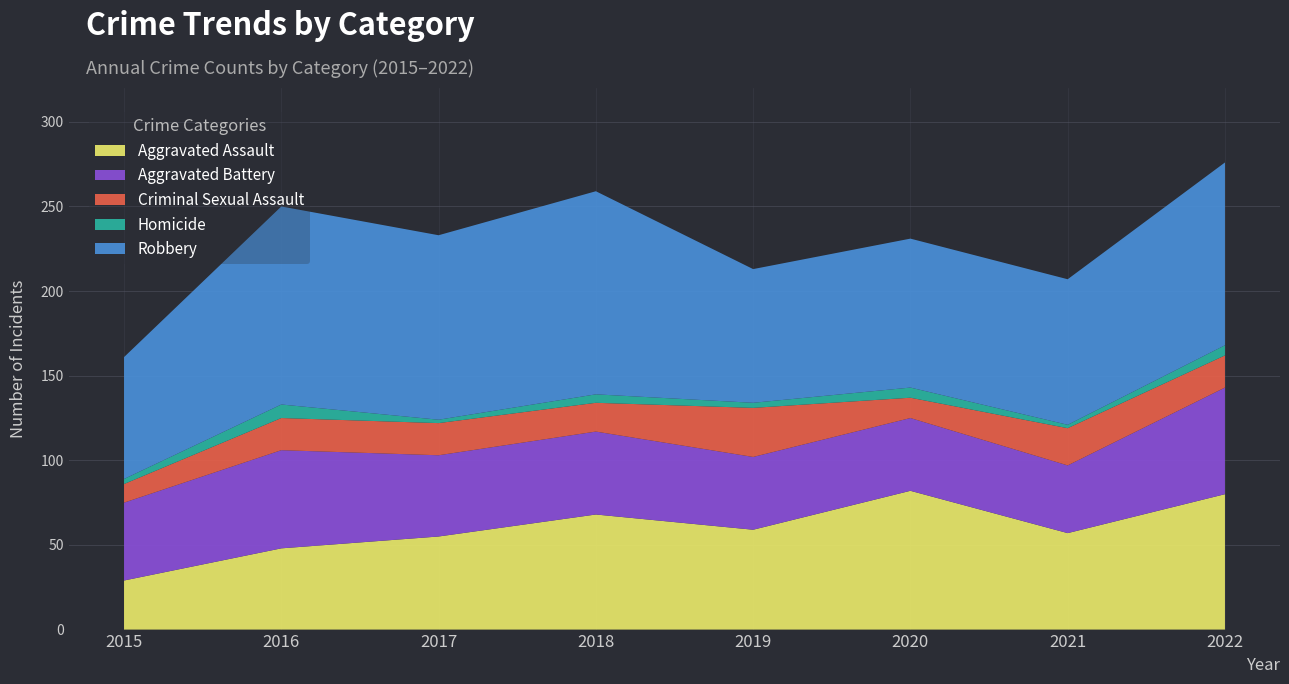

Reading left to right, what are all the values shown in this chart?

Aggravated Assault: 2015=29	2016=48	2017=55	2018=68	2019=59	2020=82	2021=57	2022=80
Aggravated Battery: 2015=46	2016=58	2017=48	2018=49	2019=43	2020=43	2021=40	2022=63
Criminal Sexual Assault: 2015=11	2016=19	2017=19	2018=17	2019=29	2020=12	2021=22	2022=19
Homicide: 2015=3	2016=8	2017=2	2018=5	2019=3	2020=6	2021=2	2022=6
Robbery: 2015=72	2016=117	2017=109	2018=120	2019=79	2020=88	2021=86	2022=108